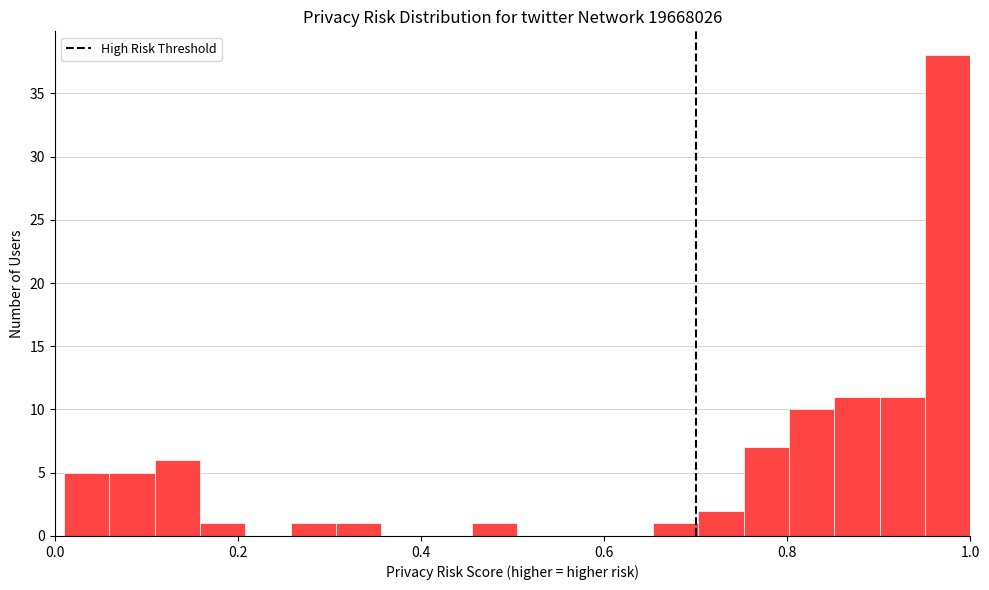

Around what value on the x-axis is the tallest bar? Give the approximate position of its centre, as read against the axis.

0.98